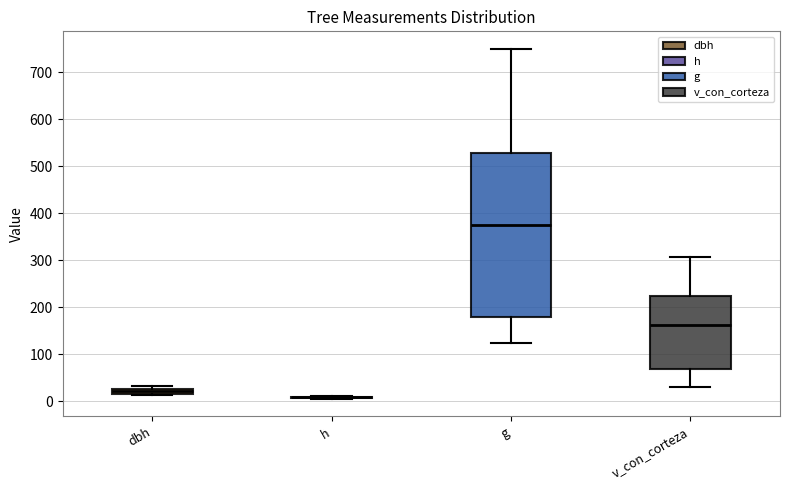

Which box is the tallest, from its lower edge to its upper edge?

g